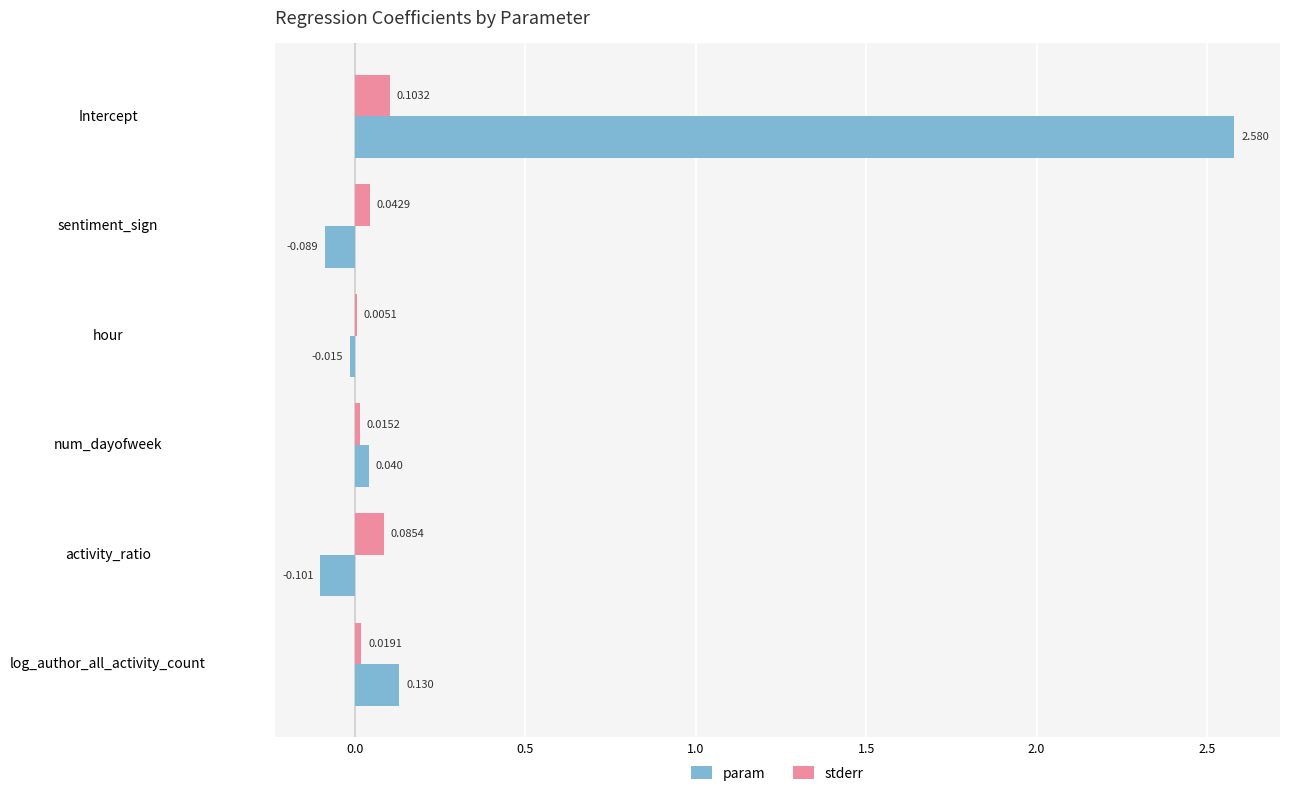

Between activity_ratio and log_author_all_activity_count, which series saw the biggest shift?

param